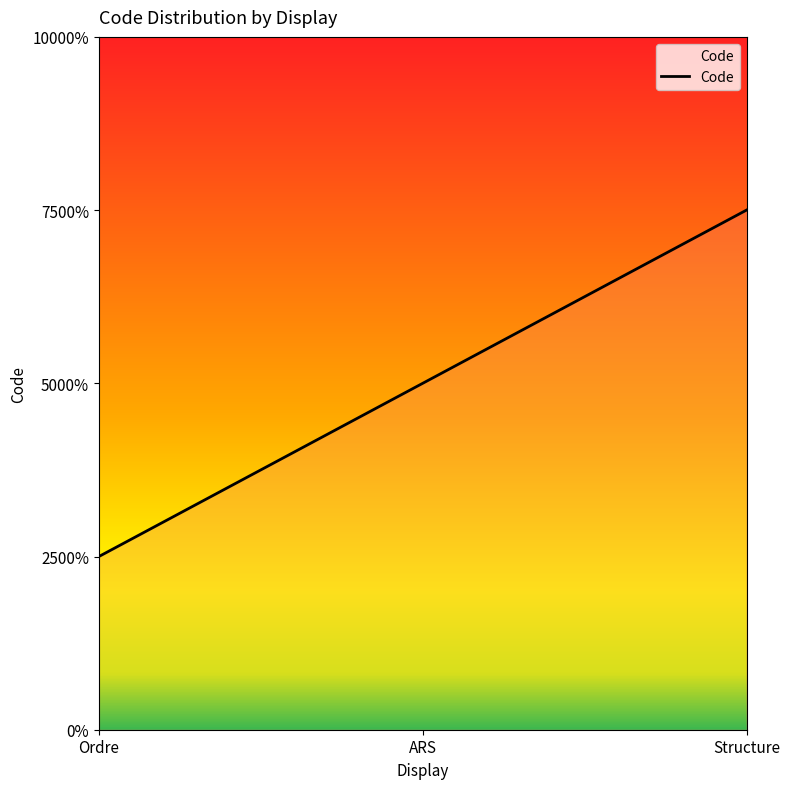

What is the label of the 3rd point from the left?

Structure